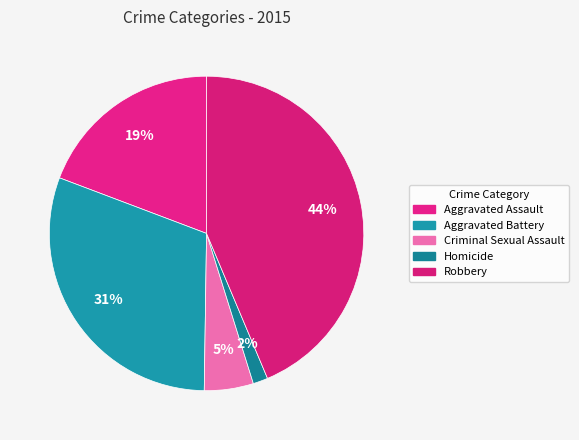

Count the number of slices in the pie.

5